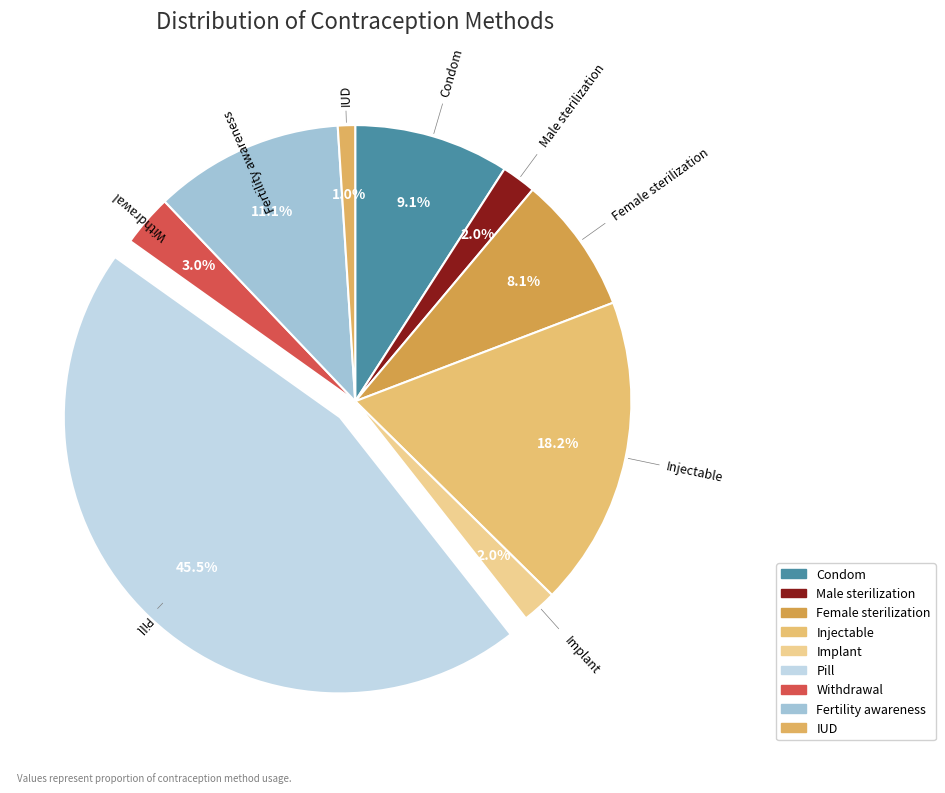

How many slices are in this pie chart?

9